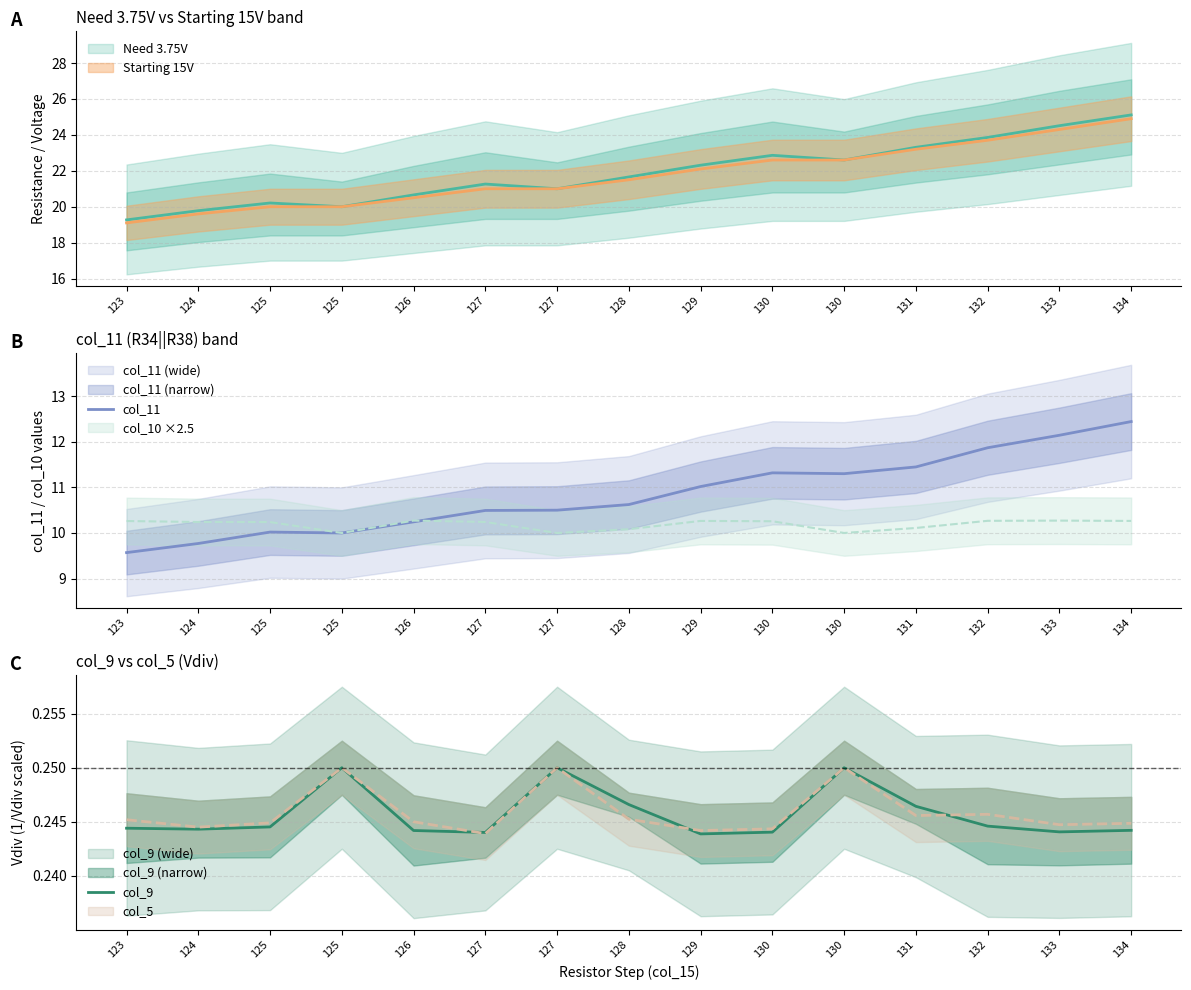

True or false: col_9 and col_11 intersect in this chart.

False